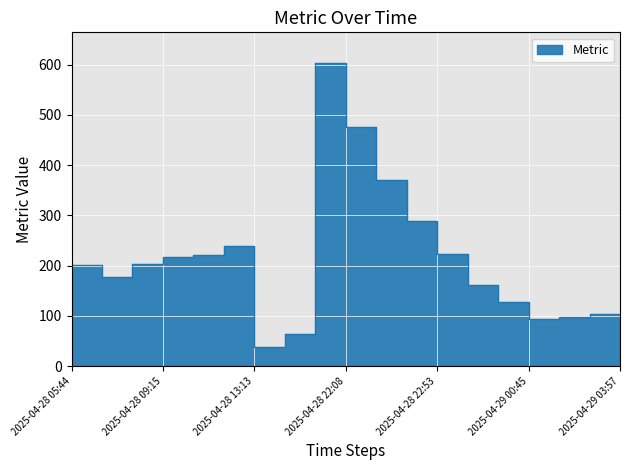

Reading left to right, what are all the values shown in this chart?

180	202	177	204	218	221	239	38	64	604	476	370	288	224	161	128	93	98	103